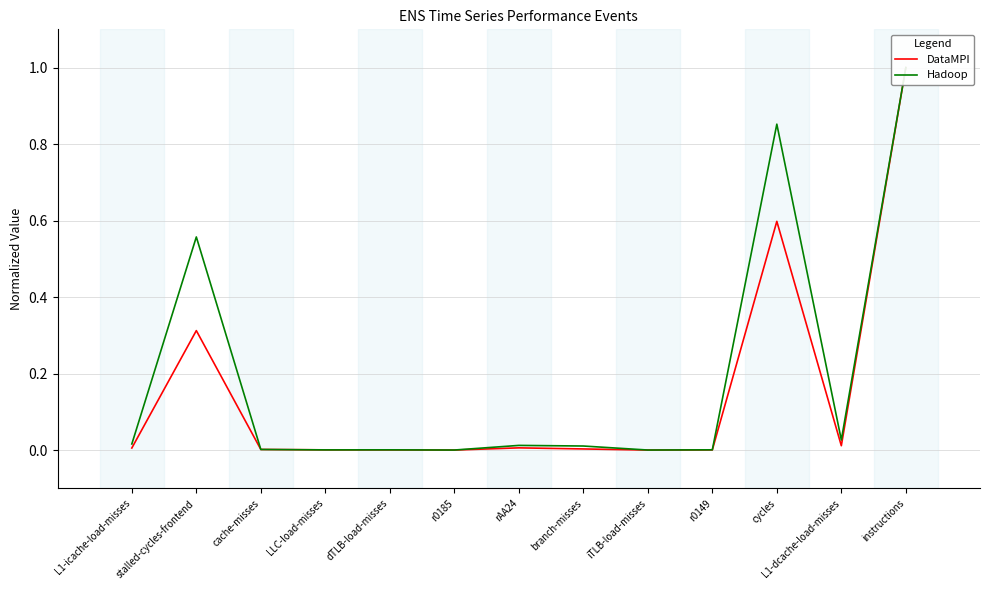

How many intersections are there between DataMPI and Hadoop?

2